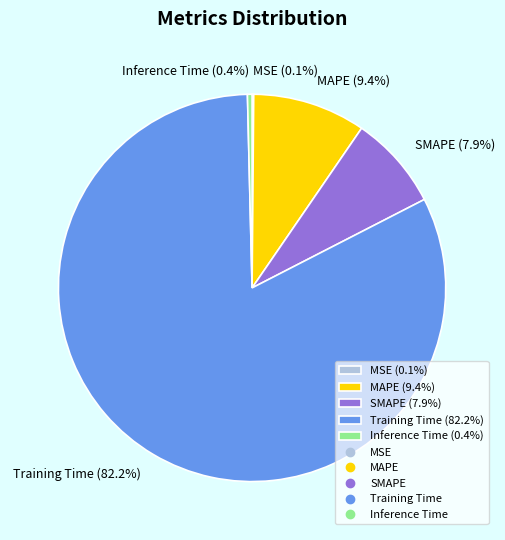

Does Training Time (82.2%) account for over 50% of the chart?

Yes